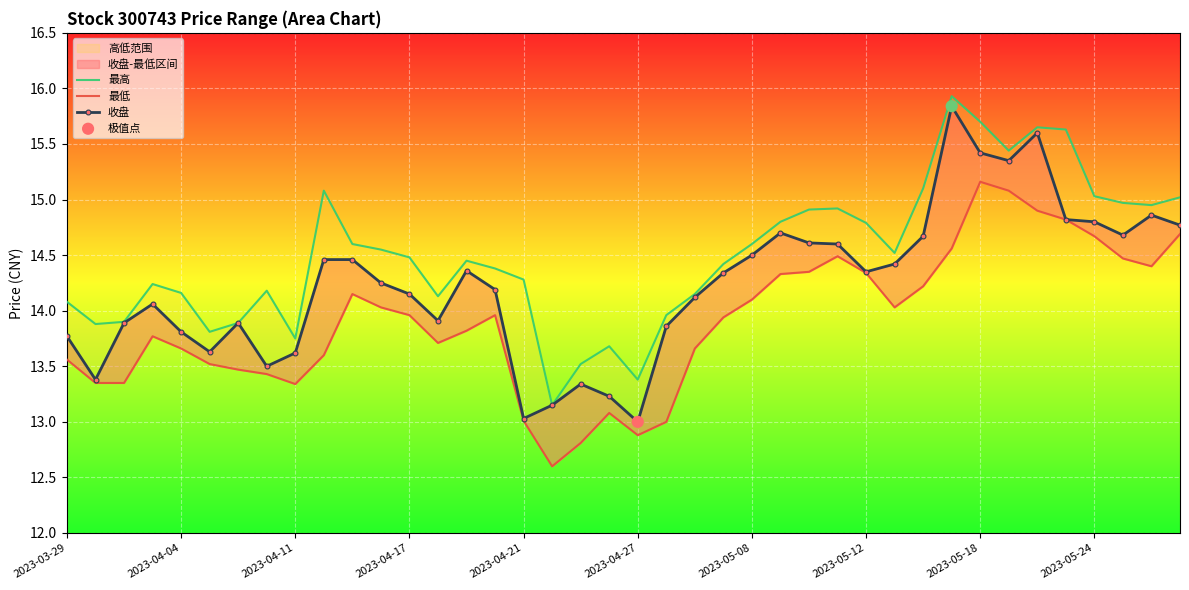

Which series has the largest total across all categories?

最高